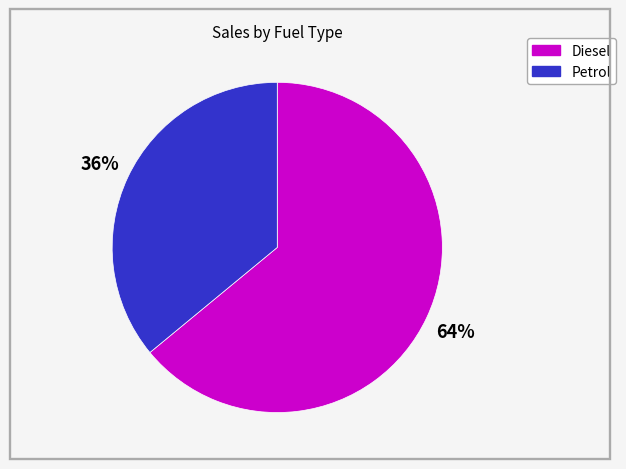

Does any single category account for the majority?

Yes